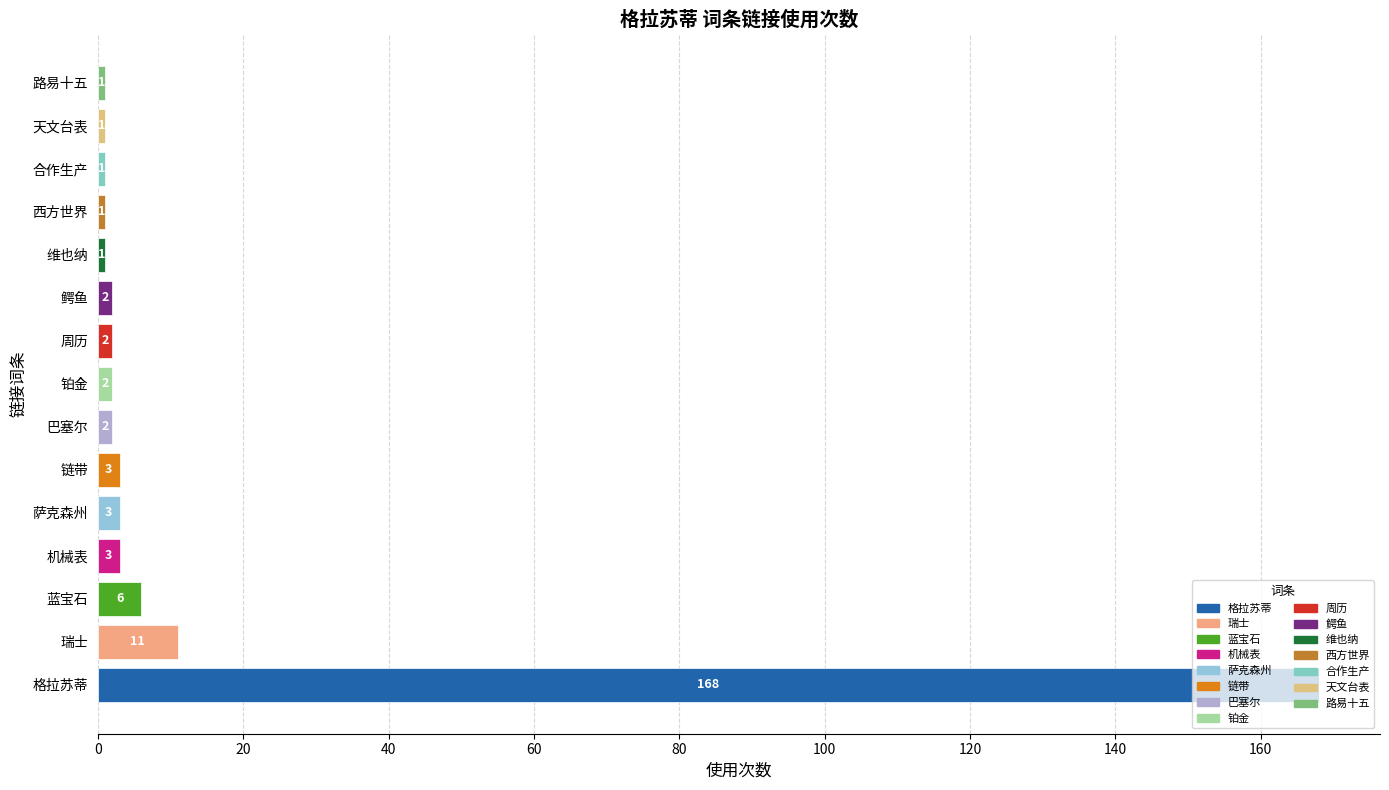

What is the change in value from 蓝宝石 to 西方世界?

-5